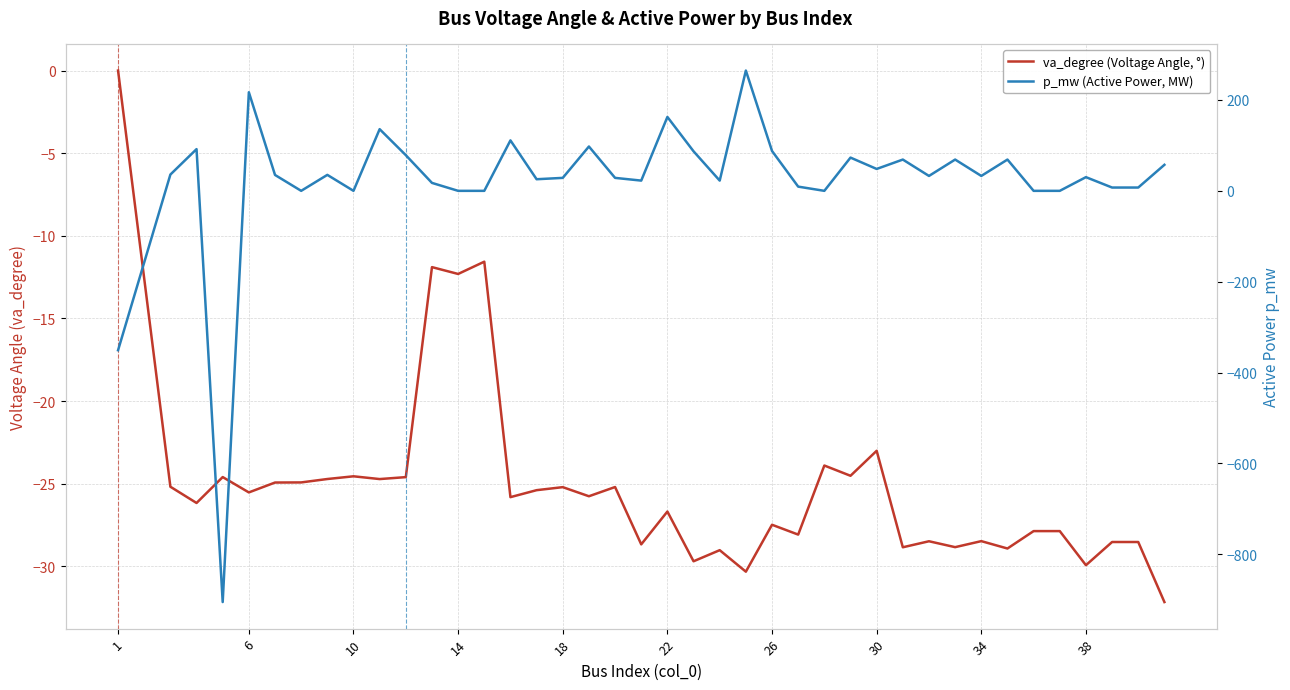

True or false: va_degree (Voltage Angle, °) and p_mw (Active Power, MW) intersect in this chart.

True